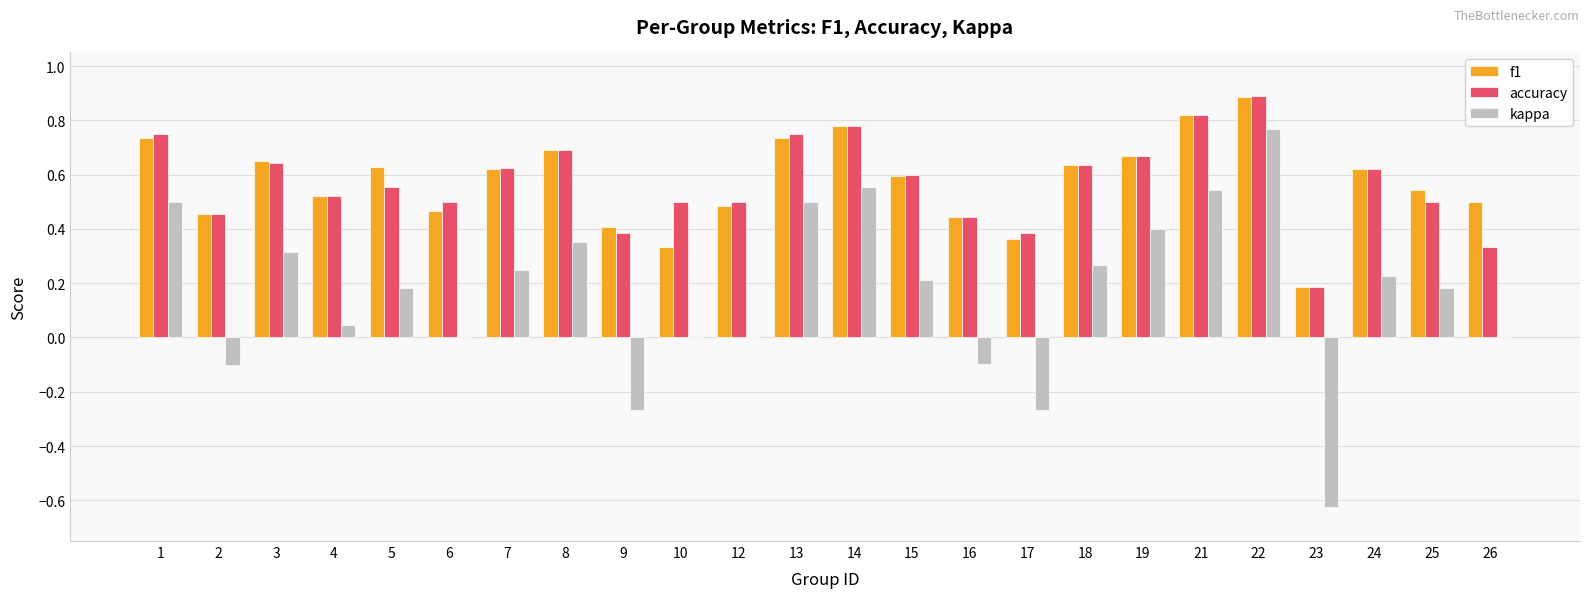

At which label does accuracy reach its peak?

22